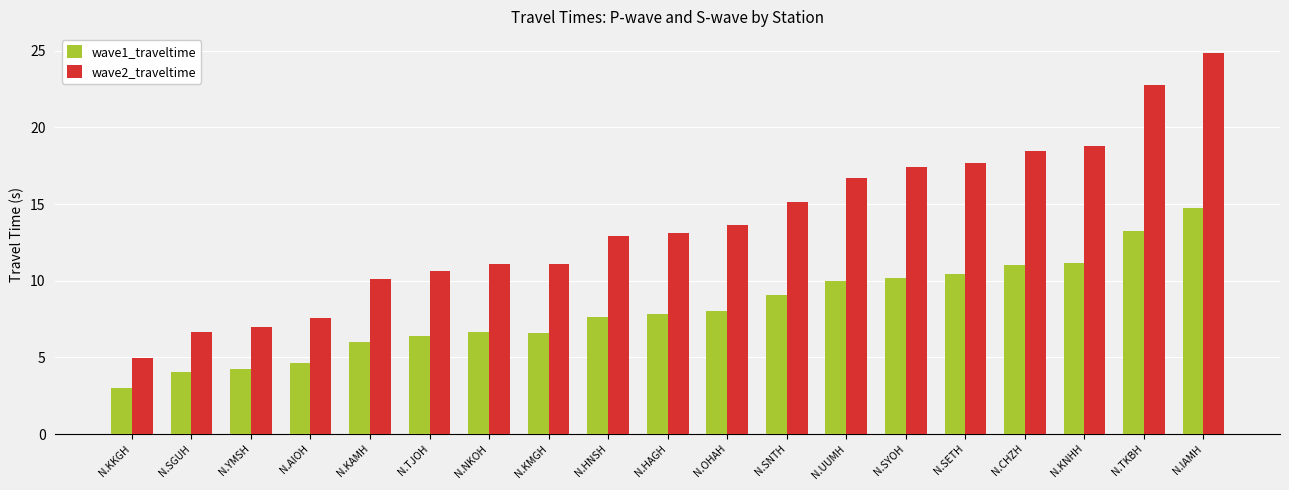

Between N.TKBH and N.IAMH, which series saw the biggest shift?

wave2_traveltime